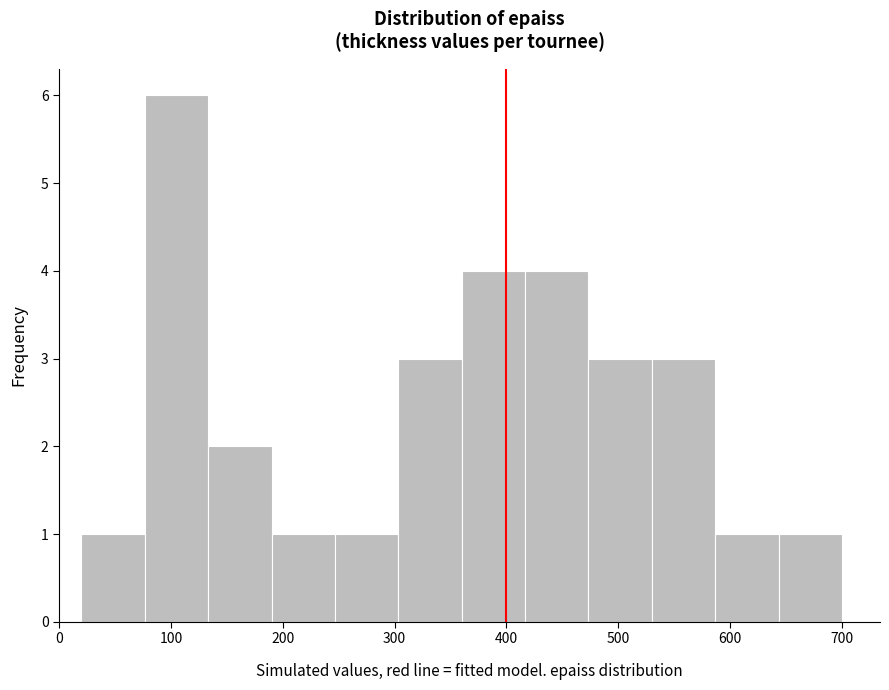

Which range on the x-axis has the tallest bar?

80 to 130